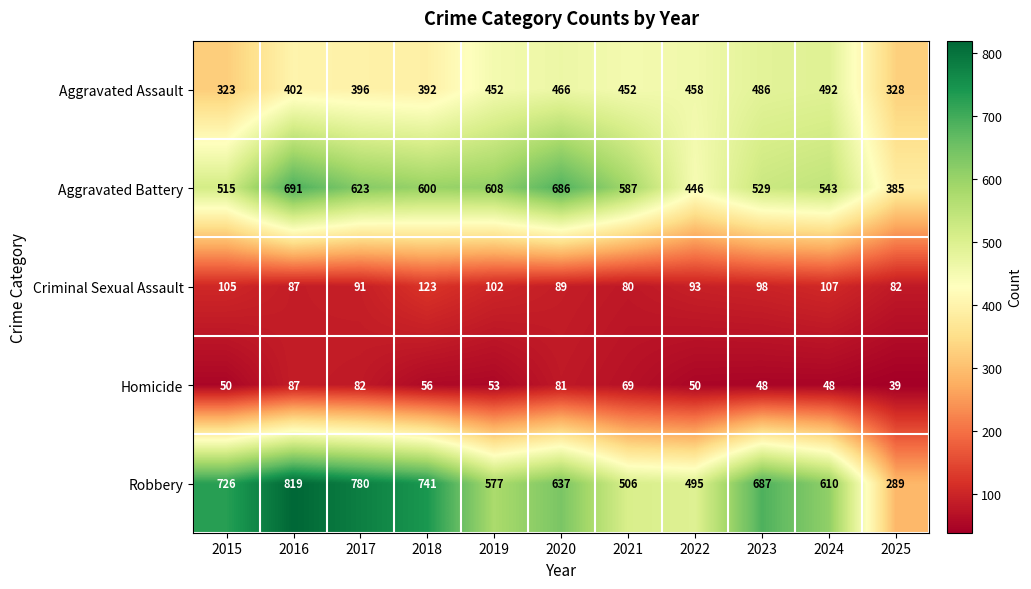

Is it true that Aggravated Assault equals 566 at 2016?

False